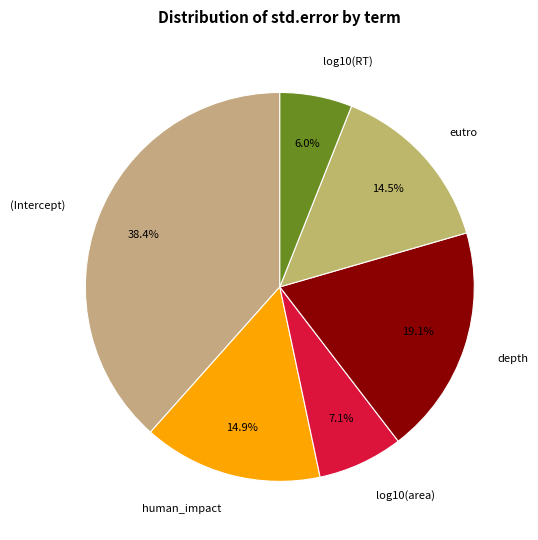

Does any single category account for the majority?

No